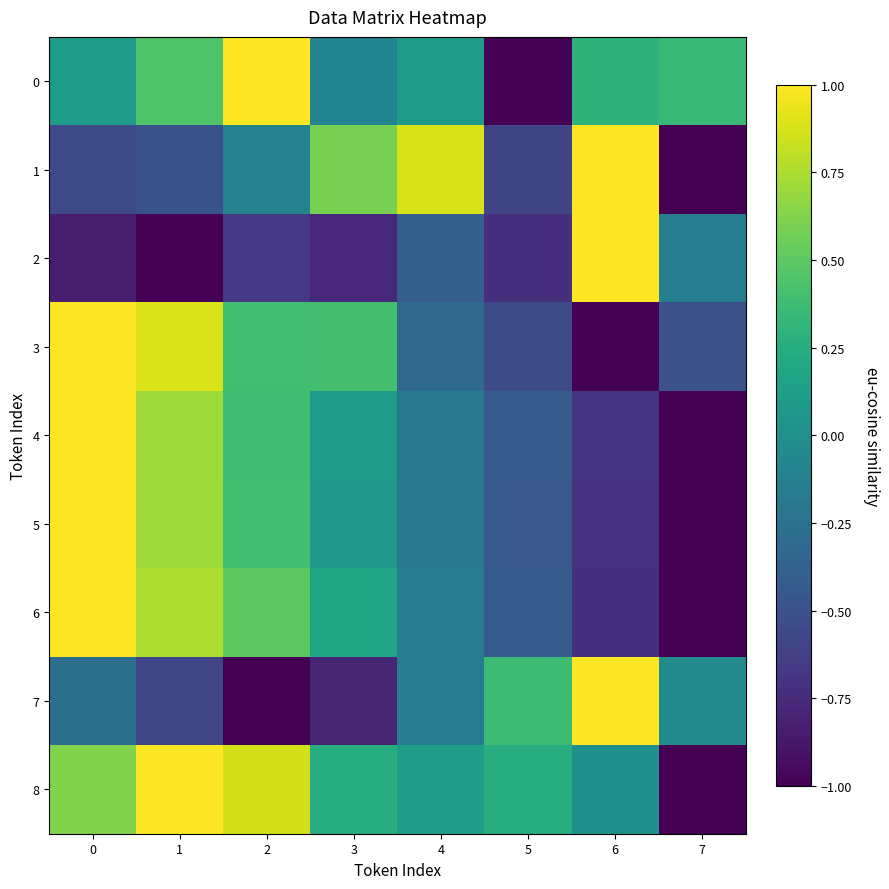

List the series in order of their peak value, lowest first.

0, 1, 2, 3, 4, 5, 6, 7, 8